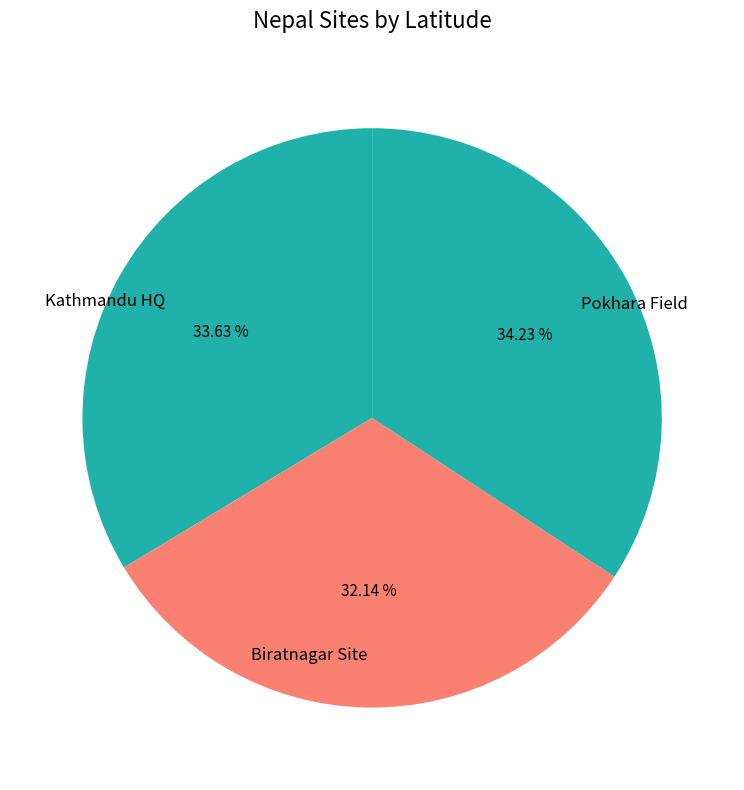

Does Pokhara Field account for over 50% of the chart?

No